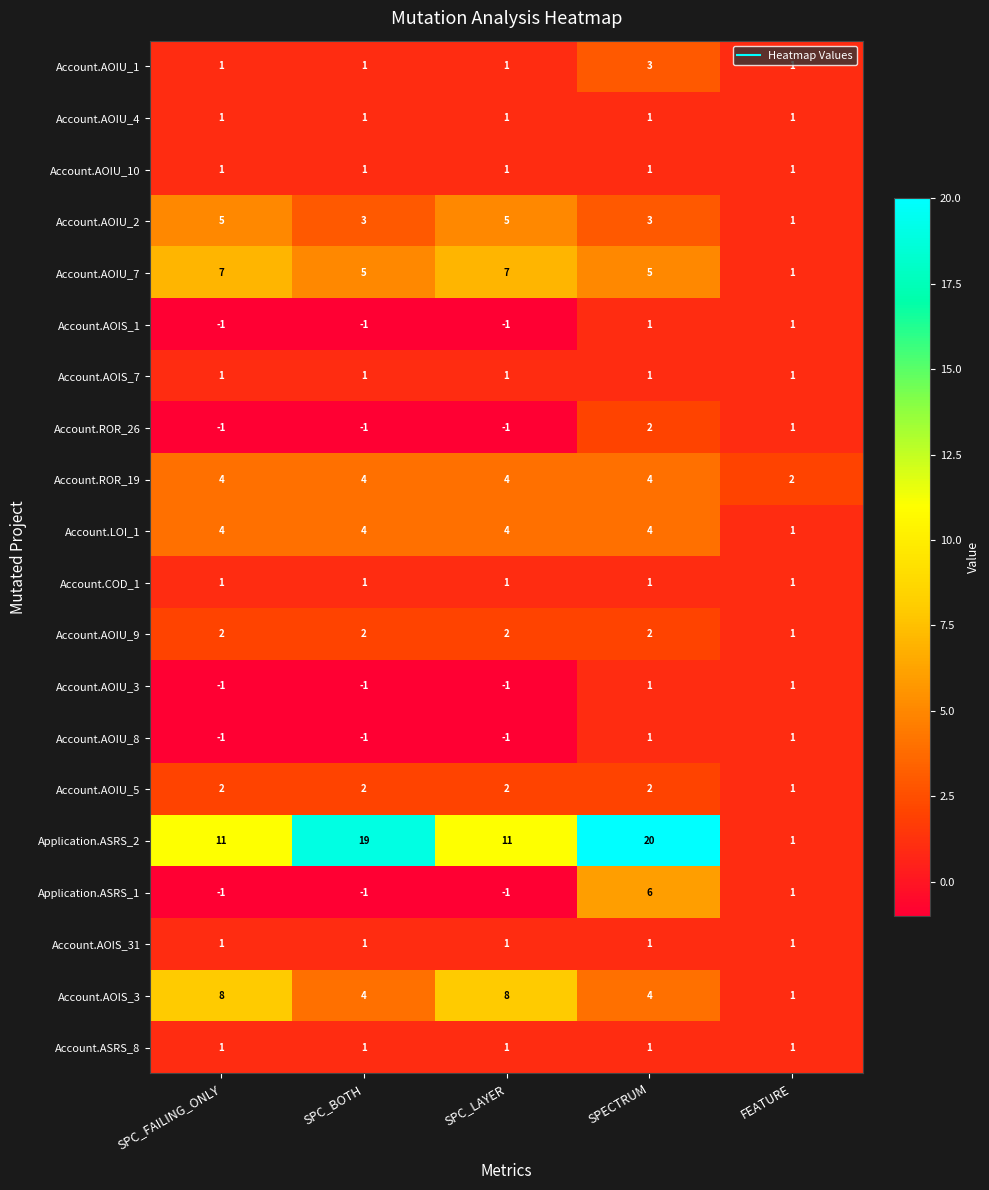

What is the sum of all Account.AOIU_2 values?

17